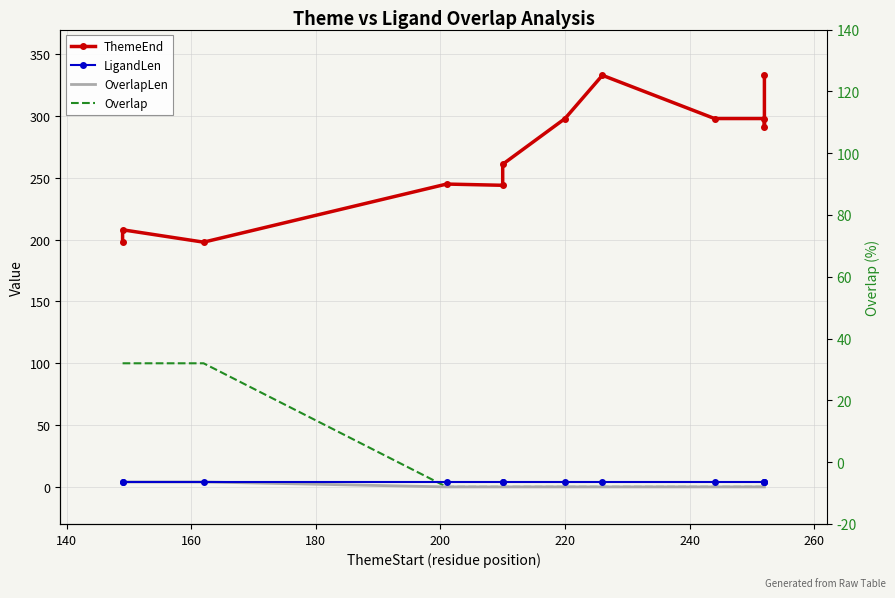

What is the average value of the LigandLen series?

4